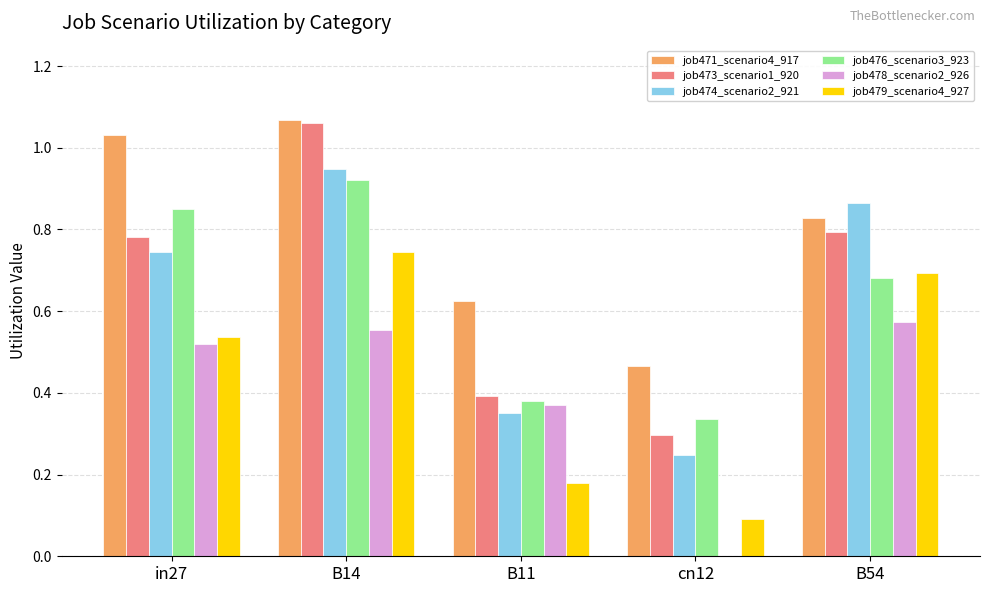

At which category is the sum across all series the highest?

B14